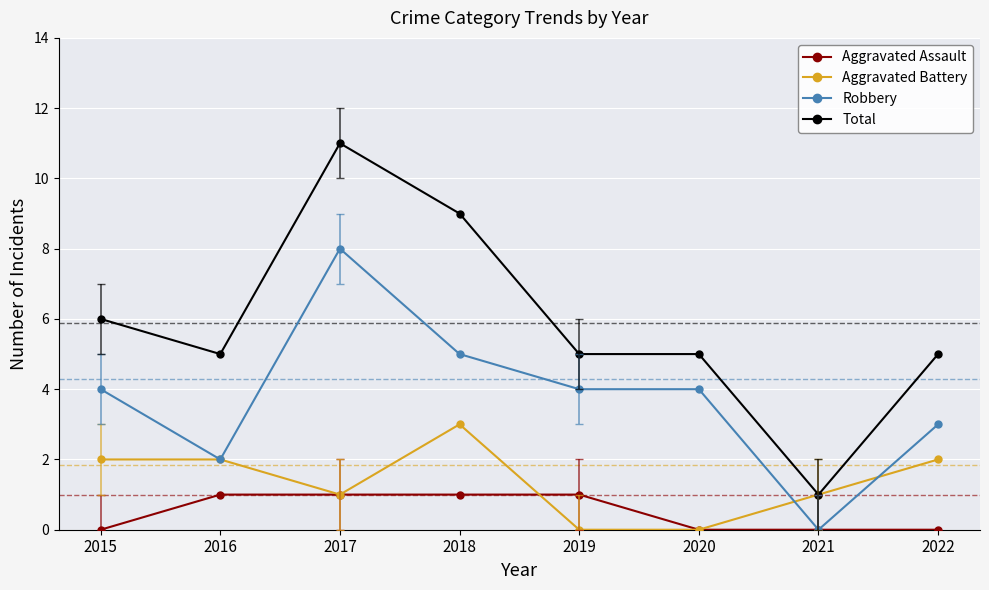

List the series in order of their overall mean, lowest first.

Aggravated Assault, Aggravated Battery, Robbery, Total